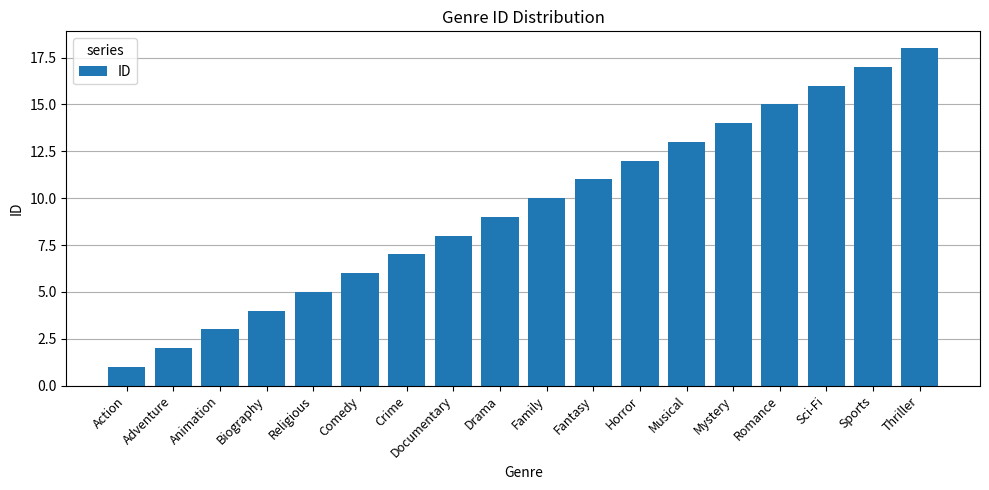

What is the smallest value displayed?

1